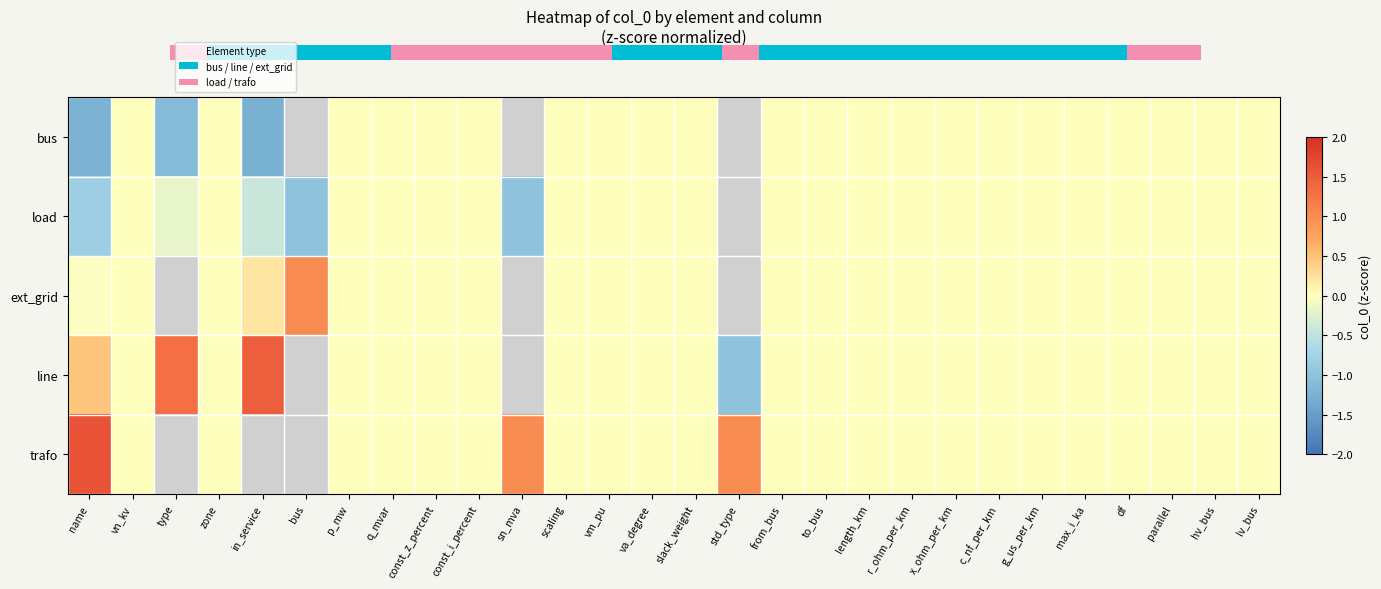

Which label corresponds to the smallest value in the chart?

in_service